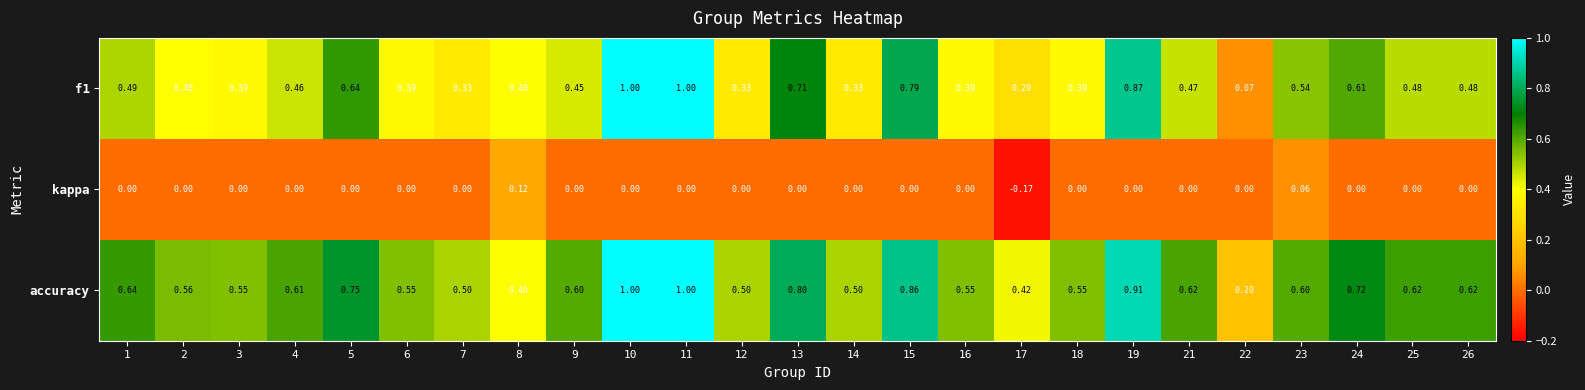

Is the value of kappa at 5 greater than the value of accuracy at 4?

No